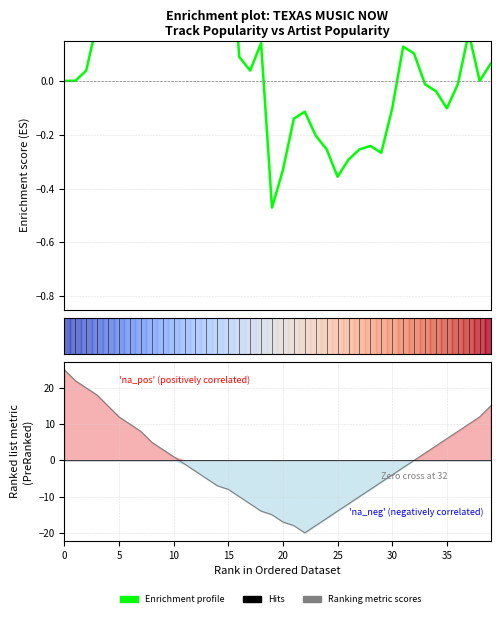

Is the value of Enrichment profile at 30 greater than the value of Ranking metric scores at 36?

No